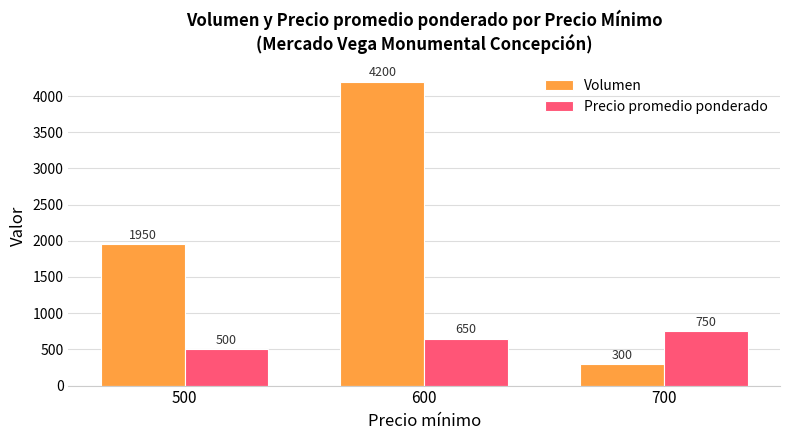

List the series in order of their peak value, lowest first.

Precio promedio ponderado, Volumen